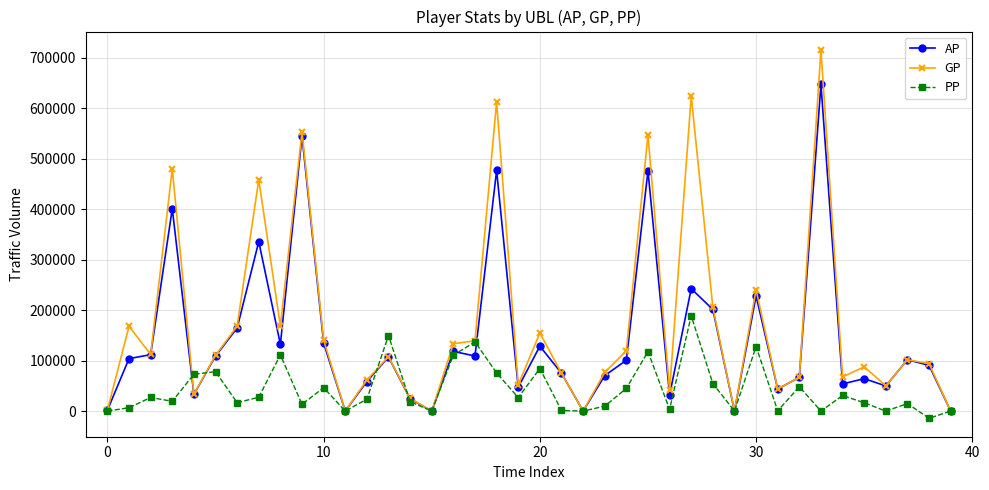

List the series in order of their peak value, lowest first.

PP, AP, GP